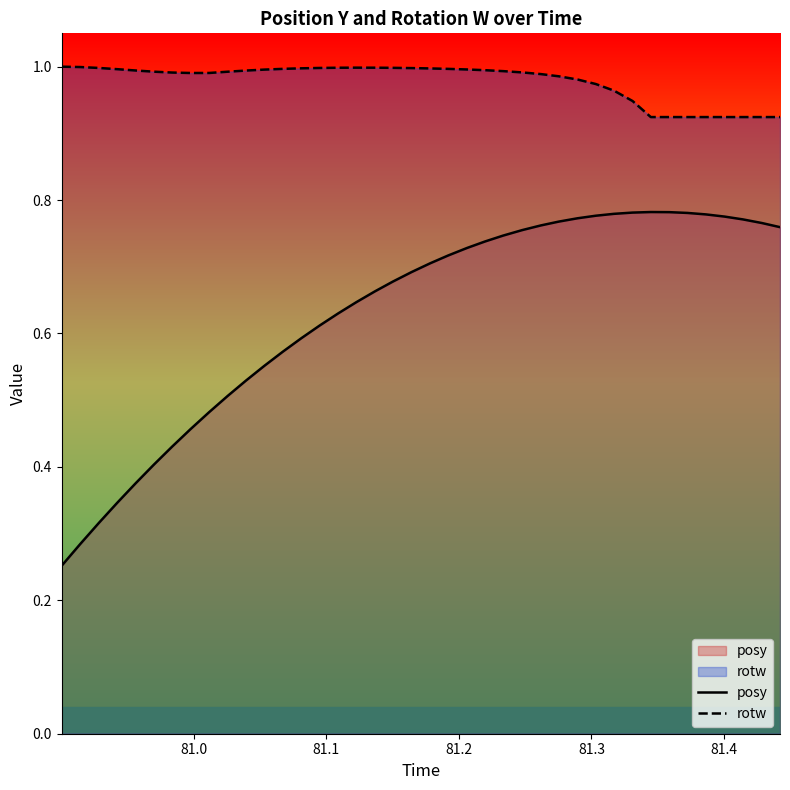

List the series in order of their peak value, highest first.

rotw, posy